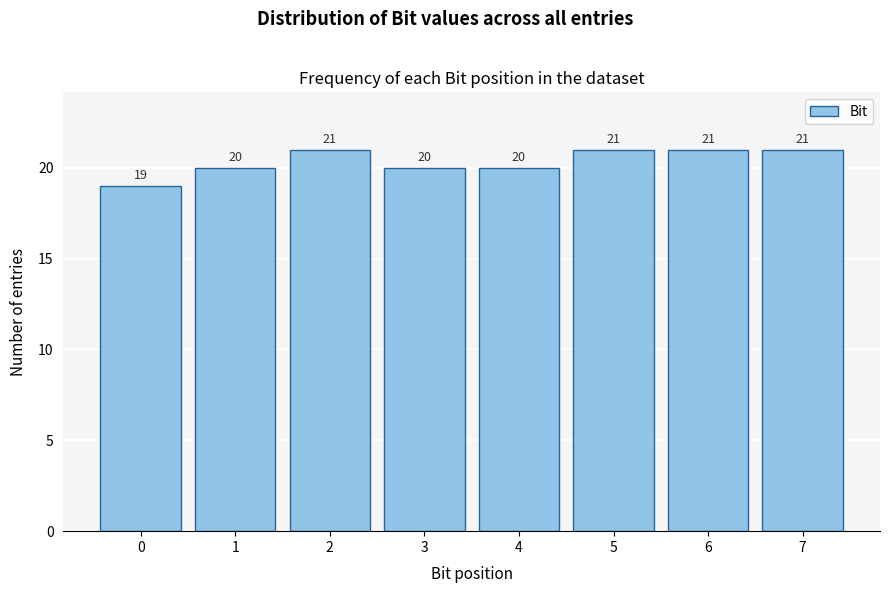

Reading right to left, transcribe all the data shown in this chart.

21	21	21	20	20	21	20	19